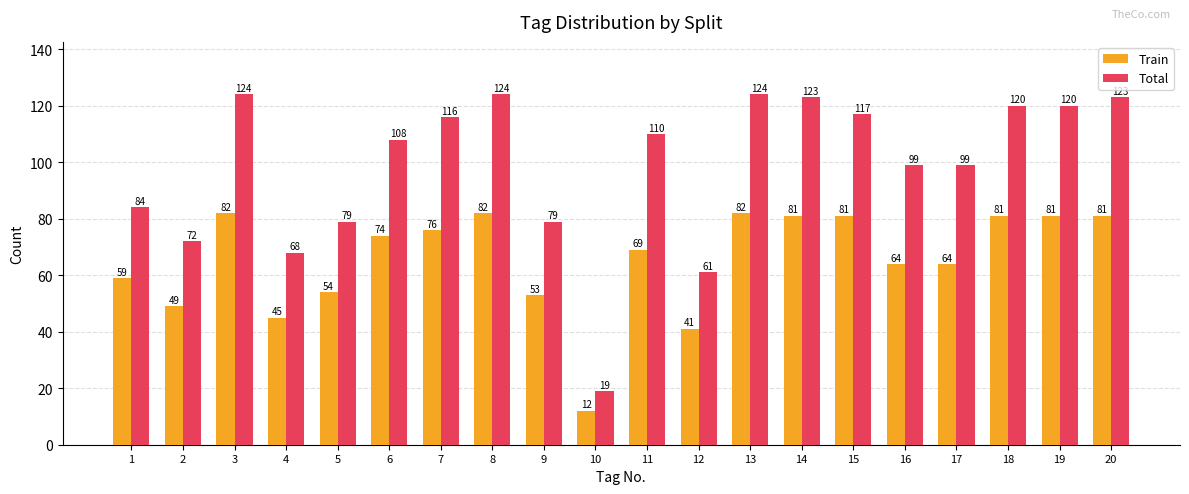

Is it true that Train equals 81 at 19?

True